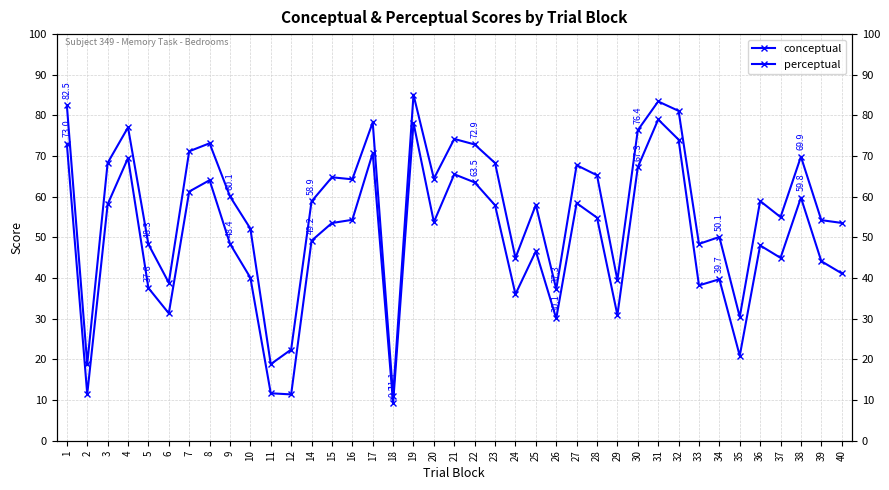

Rank the series at 6 from lowest to highest value.

conceptual, perceptual